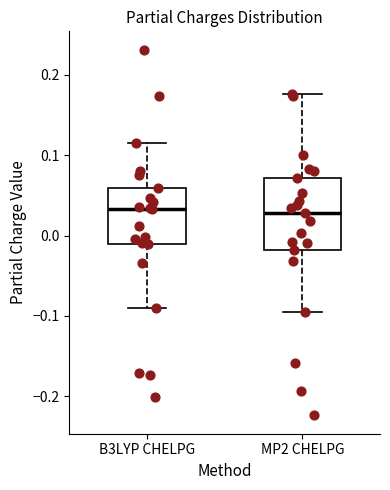

Where does the upper whisker of the box for B3LYP CHELPG end on the y-axis? The values are not printed on the chart, so give them approximately, as read against the axis.

0.11